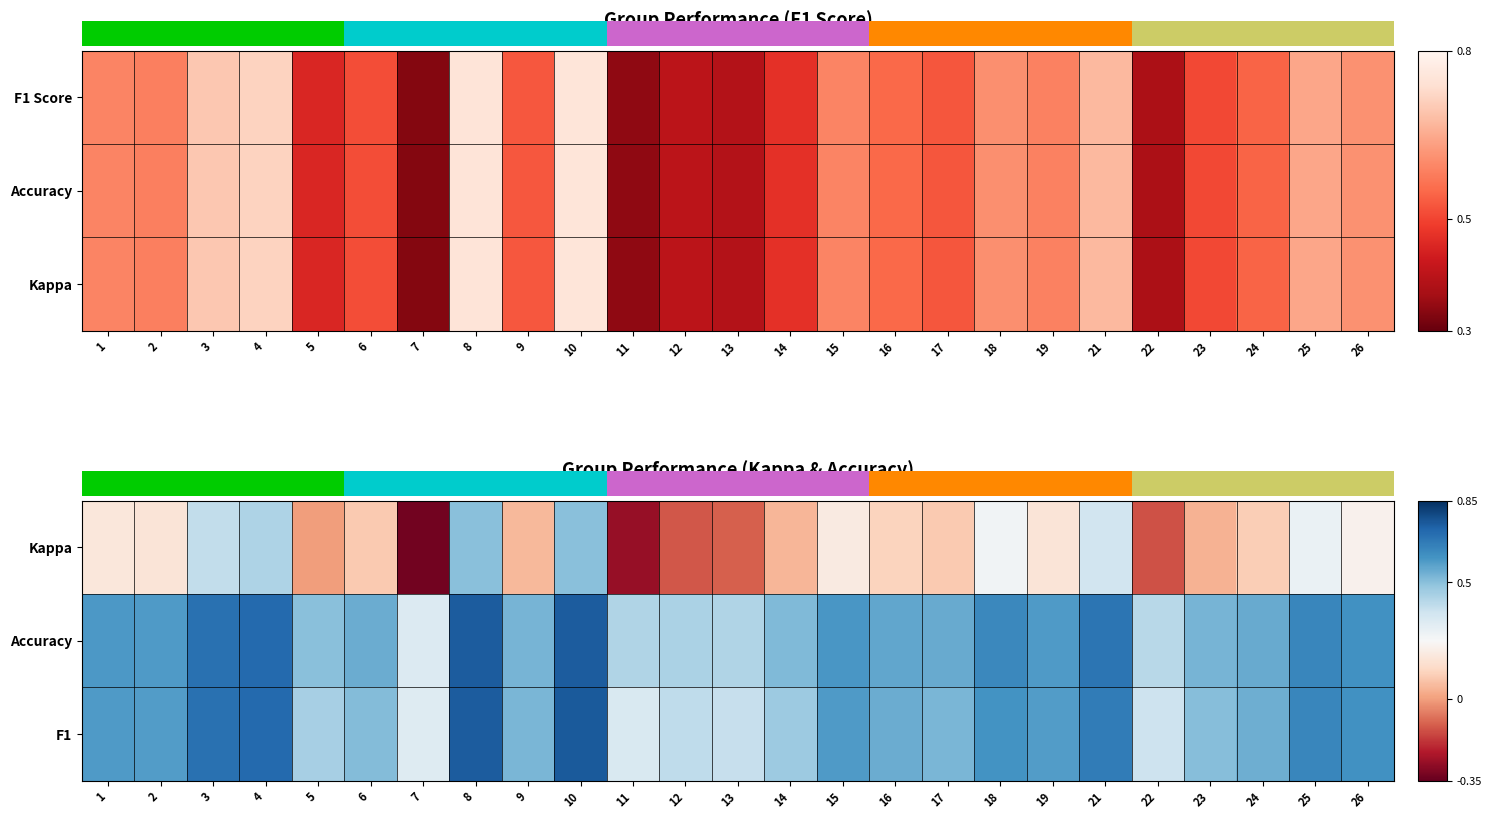

At which label is Kappa closest to 0?

5